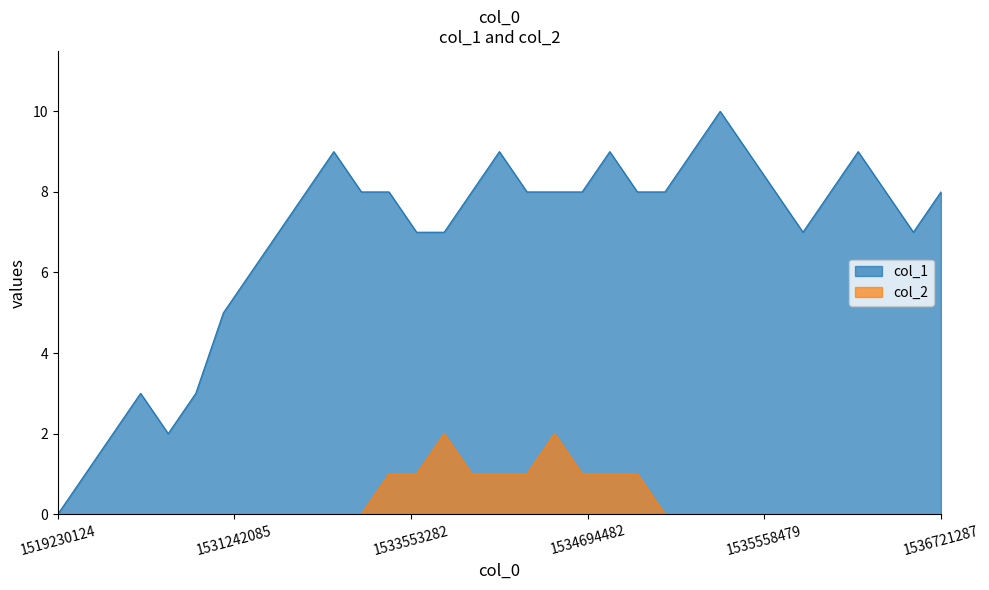

Does the chart display data point markers on the line(s)?

No